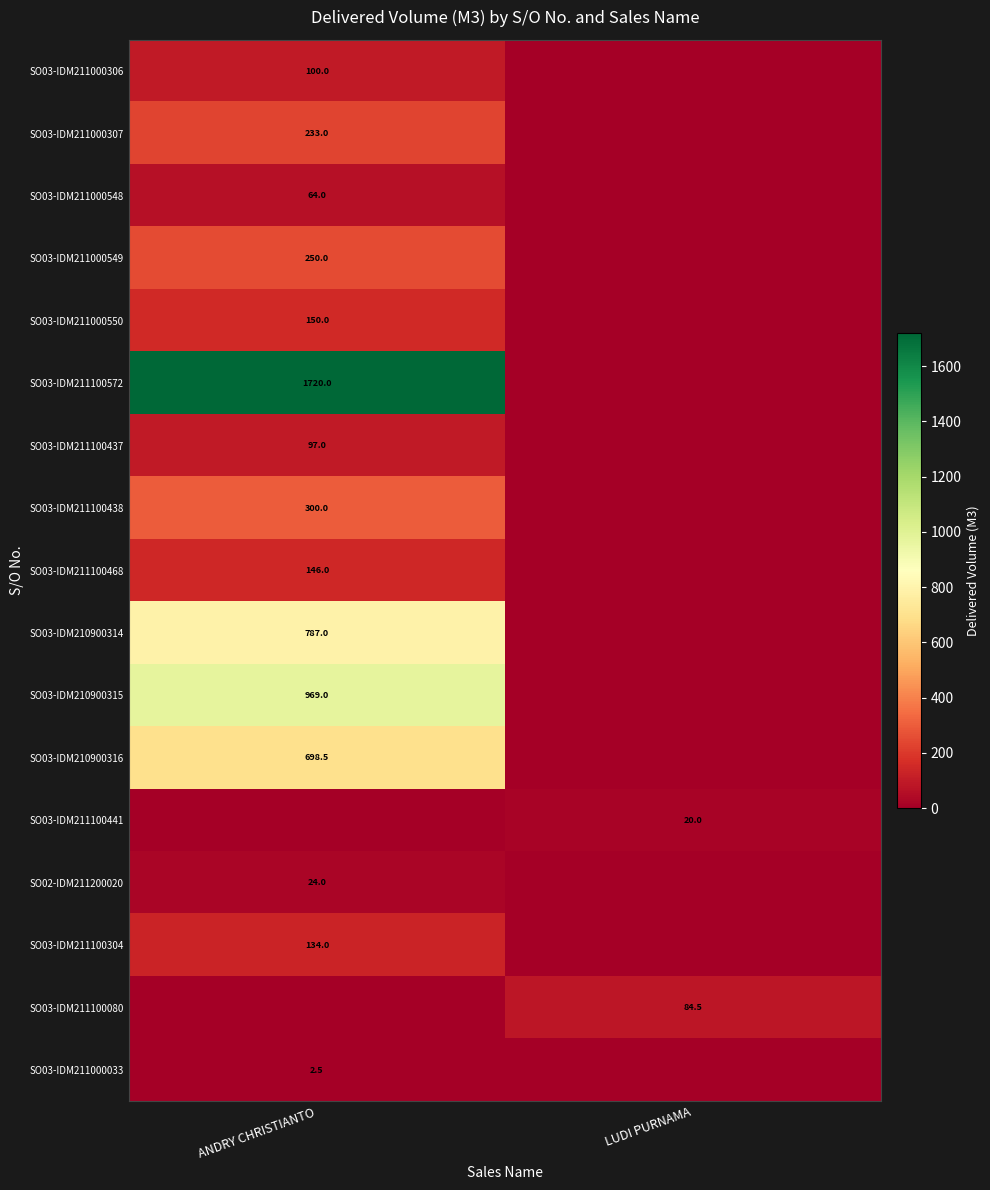

Is the value of SO03-IDM211100468 at ANDRY CHRISTIANTO greater than the value of SO03-IDM211000306 at ANDRY CHRISTIANTO?

Yes